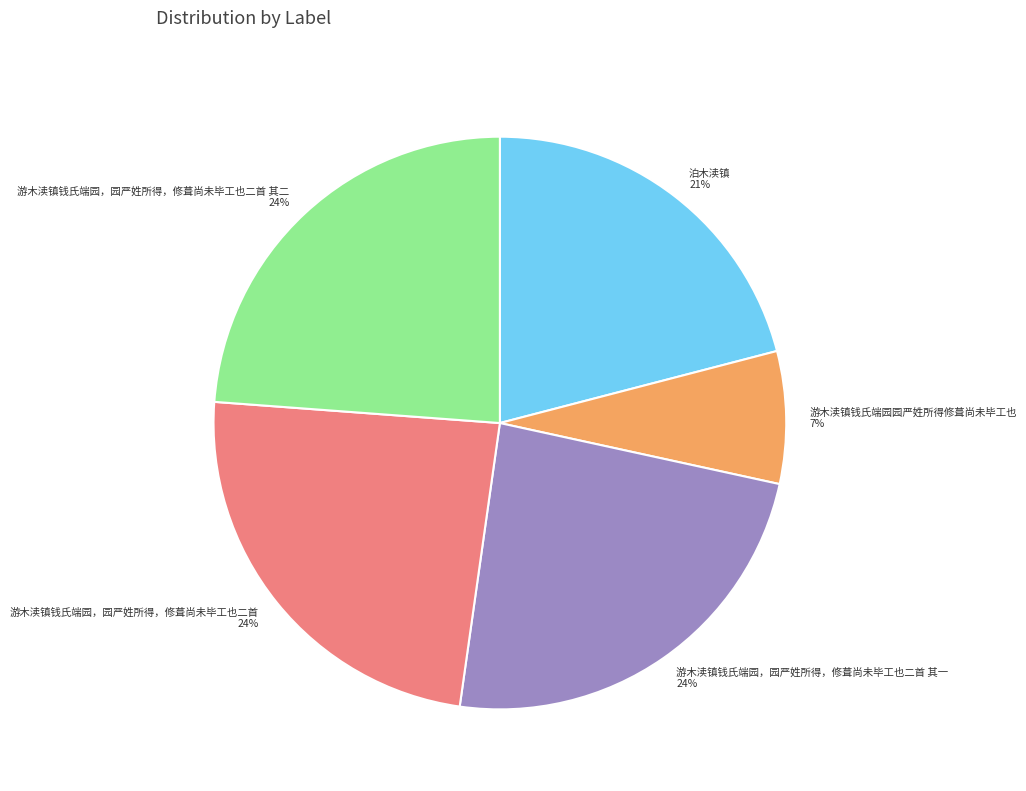

To the nearest percent, what percentage of the pie is 泊木渎镇?

21%